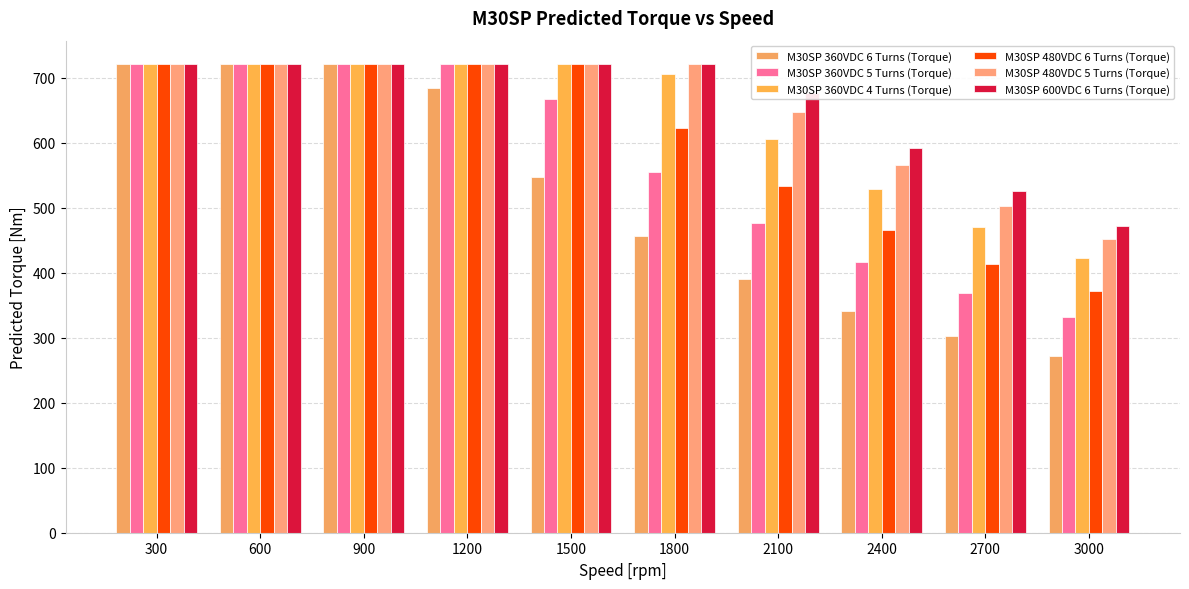

What is the value of the M30SP 480VDC 6 Turns (Torque) bar at the 7th from the left?

533.2